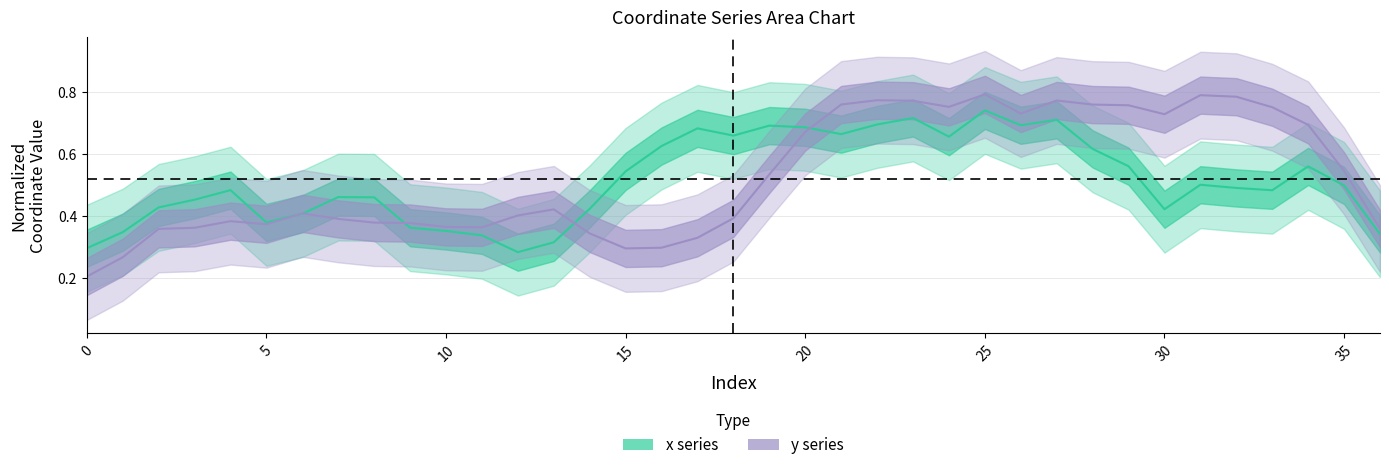

What is the smallest value displayed?

0.2